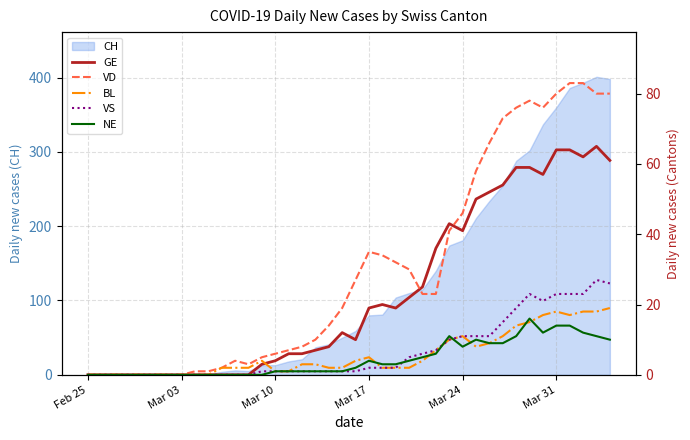

What value does the NE series have at Mar 24, to the nearest 10?

10